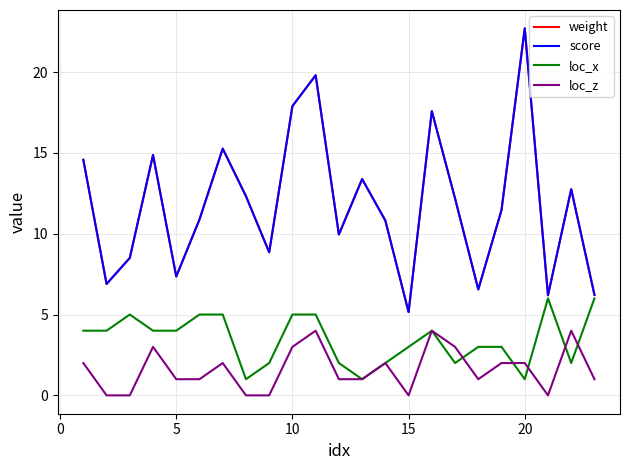

How many lines are shown in the chart?

4